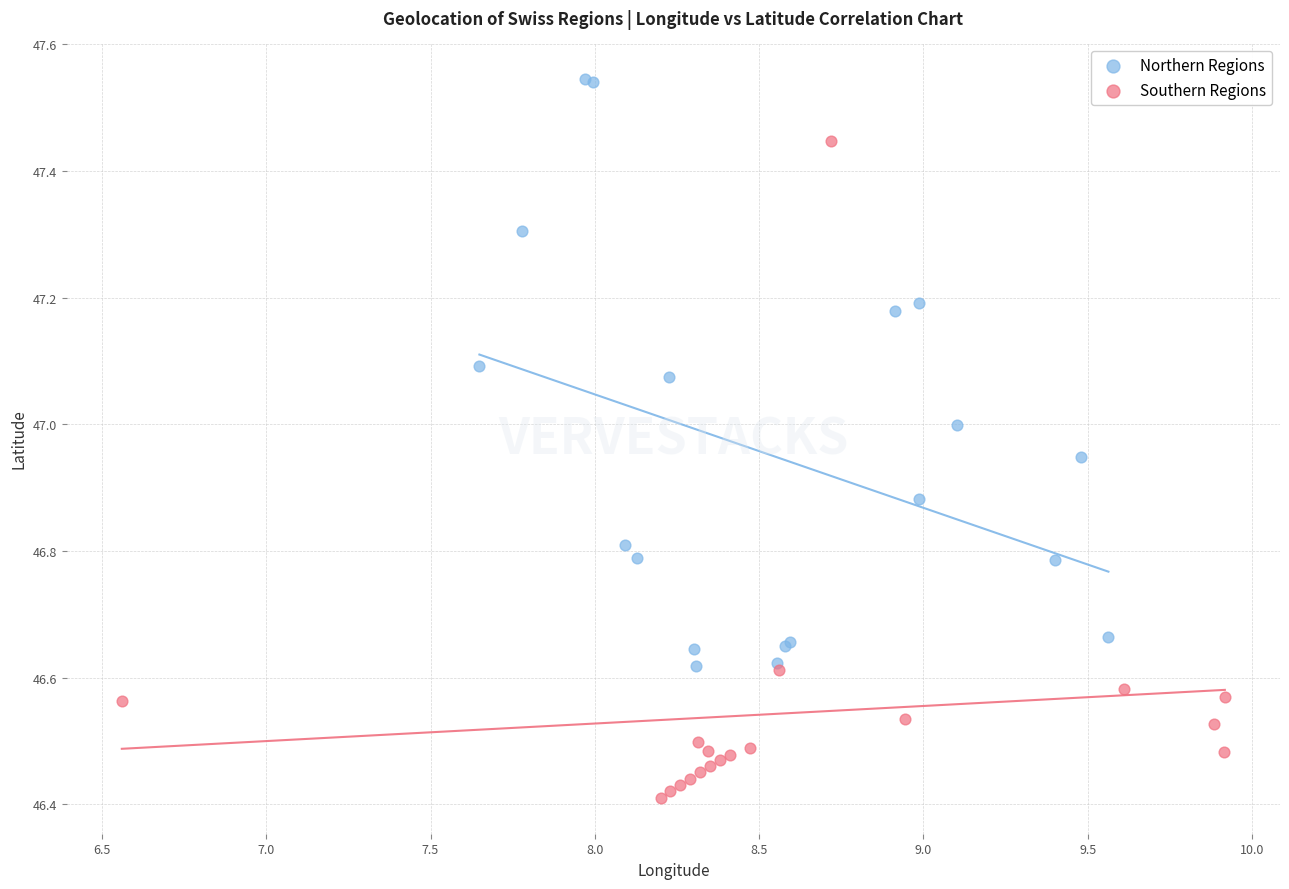

Which series contains the lowest Y value?

Southern Regions